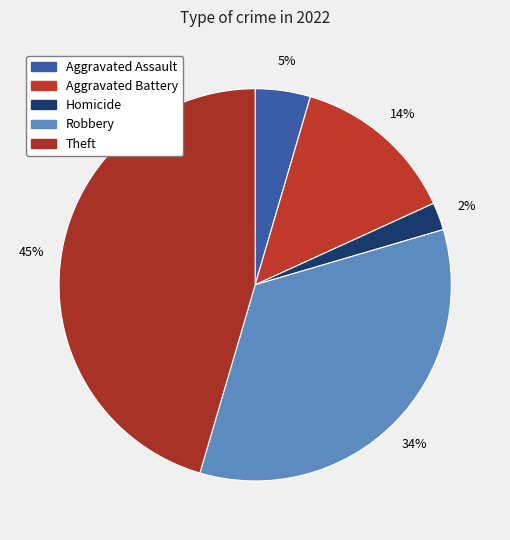

How many segments does this pie chart have?

5